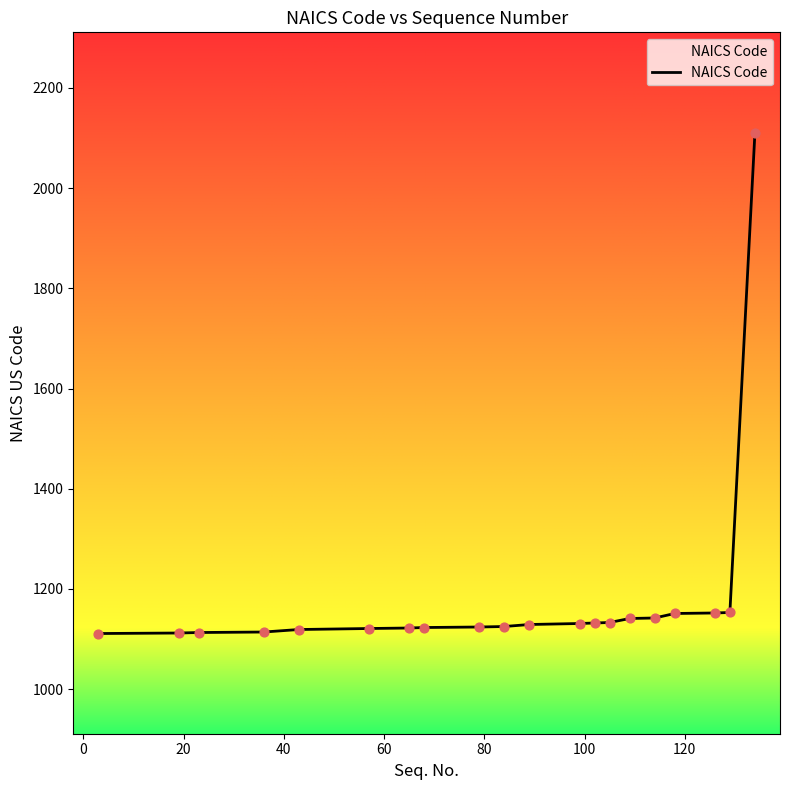

What is the difference between the maximum and minimum values?

1000